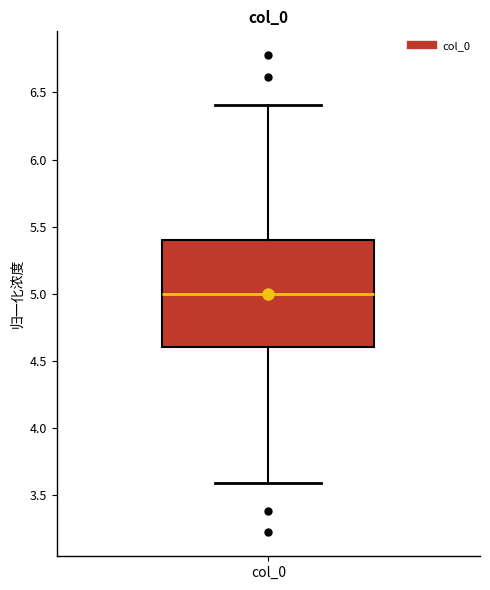

Read this box plot against the y-axis: the position of the median line, the range covered by the box, and the ends of both whiskers. The values are not printed on the chart, so give them approximately, as read against the axis.

median 5.0, box 4.6 to 5.4, whiskers 3.6 to 6.4